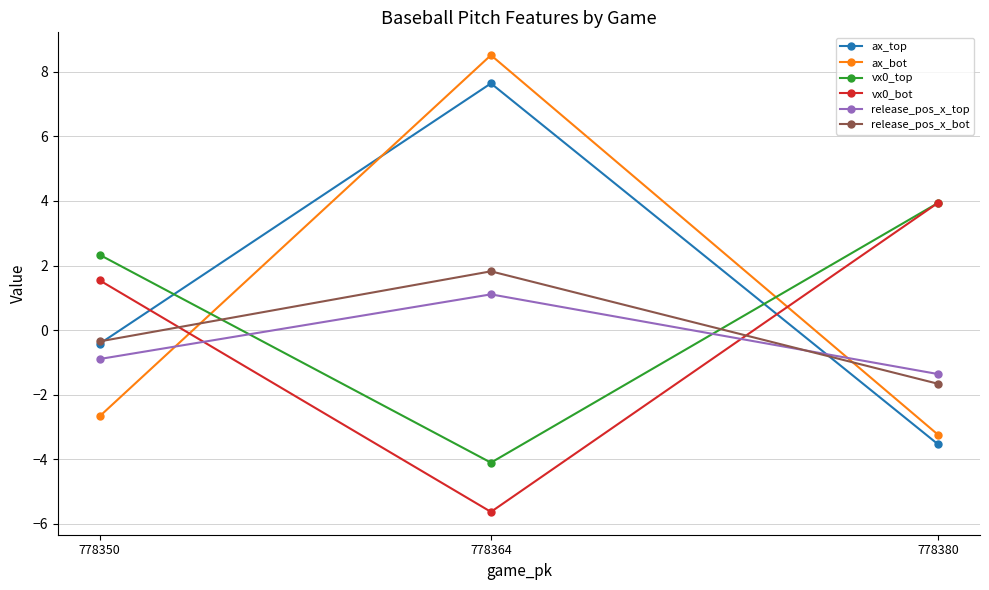

Read the ax_top value at 778350.

-0.4